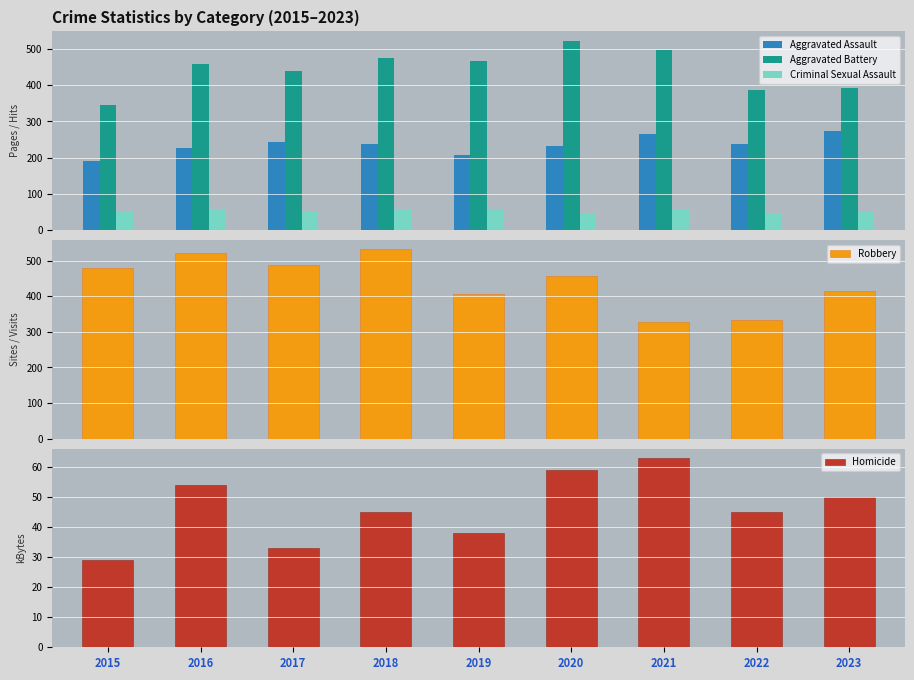

At how many categories does at least one series exceed 210?

9